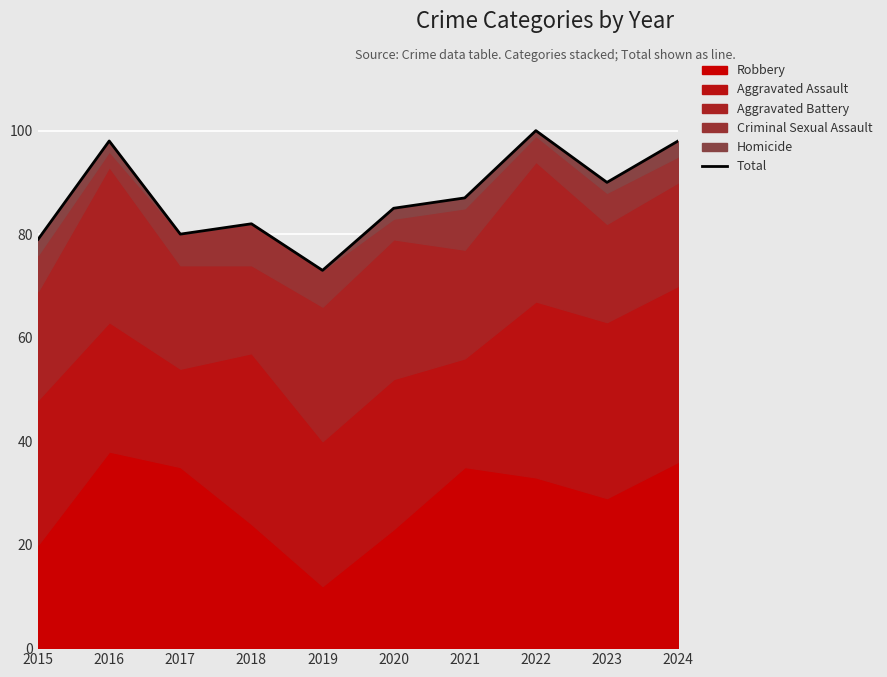

At which label is the value closest to 86?

2020